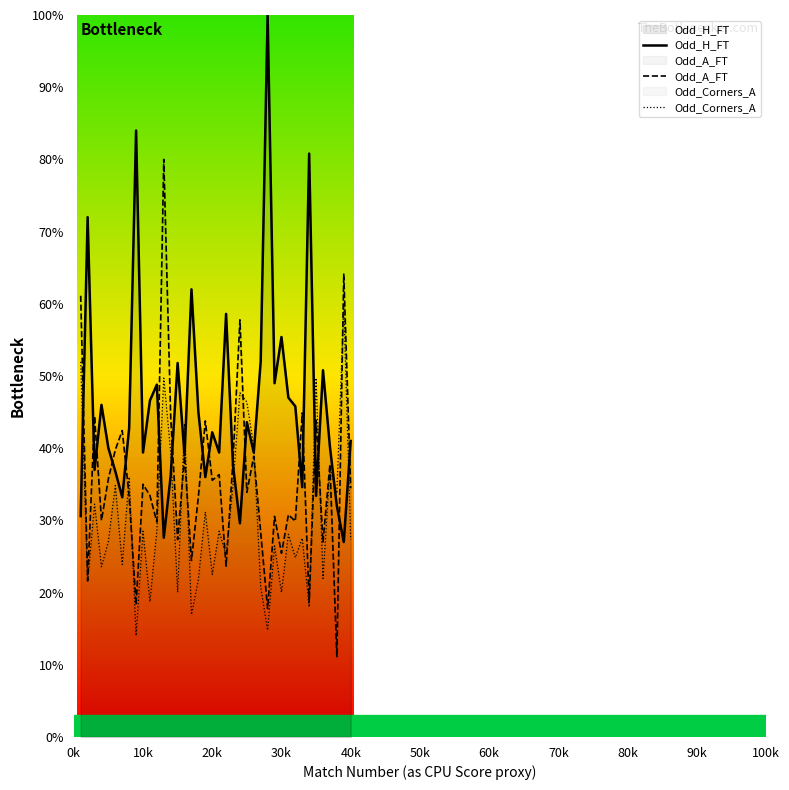

Which series has the largest total across all categories?

Odd_H_FT